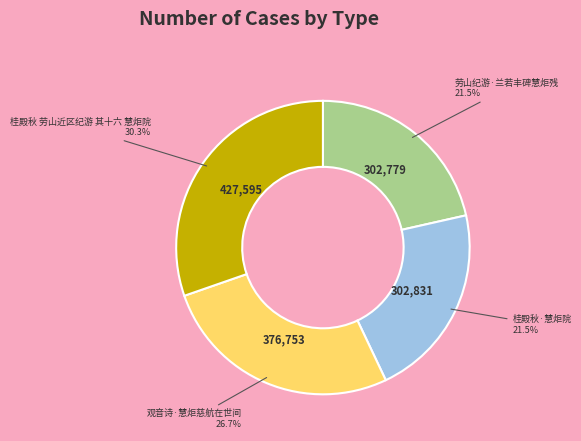

Which category has the biggest portion of the pie?

桂殿秋 劳山近区纪游 其十六 慧炬院